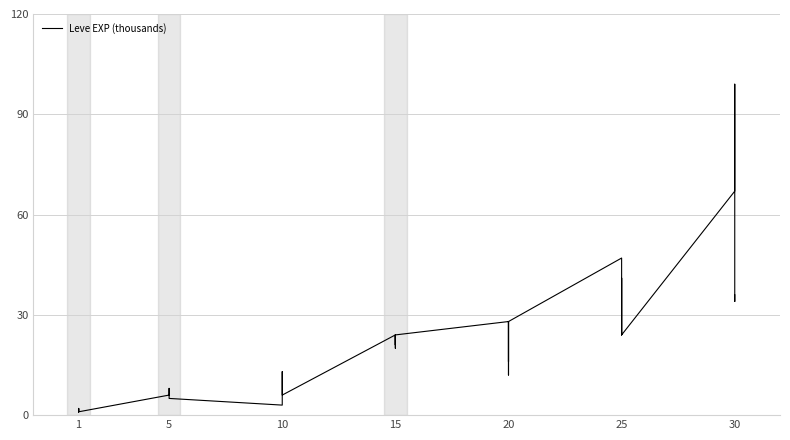

Approximately how many times larger is the value at 25 compared to 20?

1.7